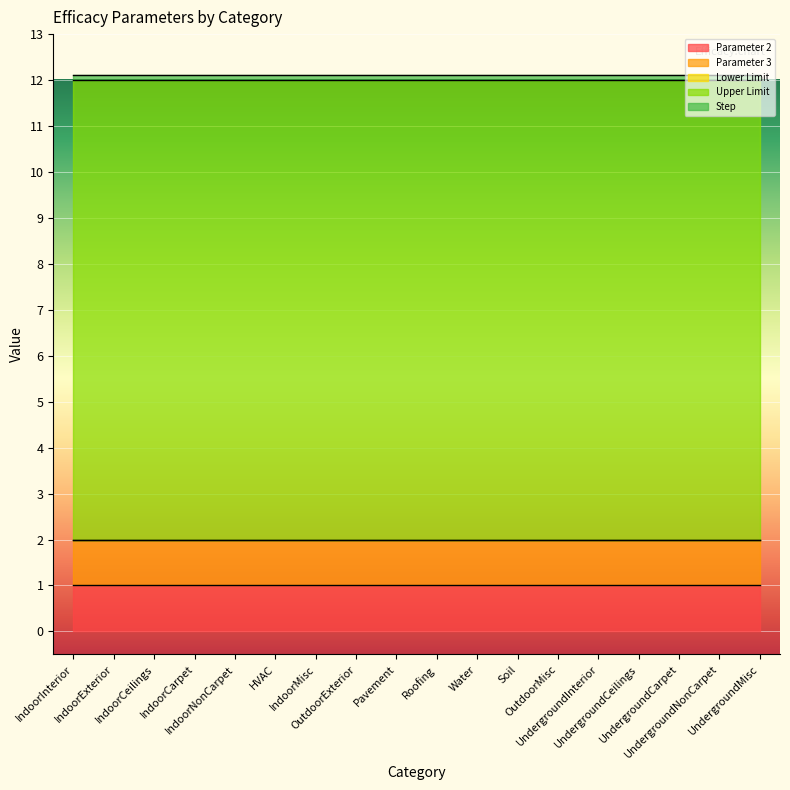

What is the label of the 16th point from the left?

UndergroundCarpet